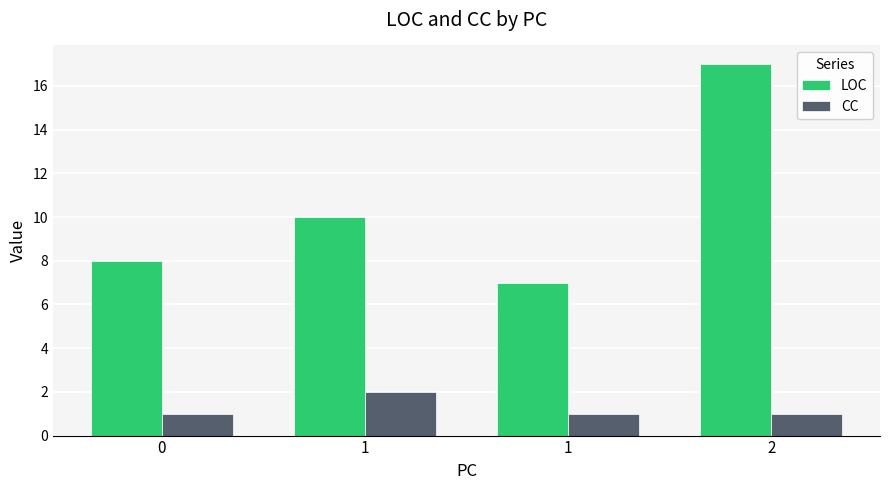

Between 2 and 0, which is larger?

2